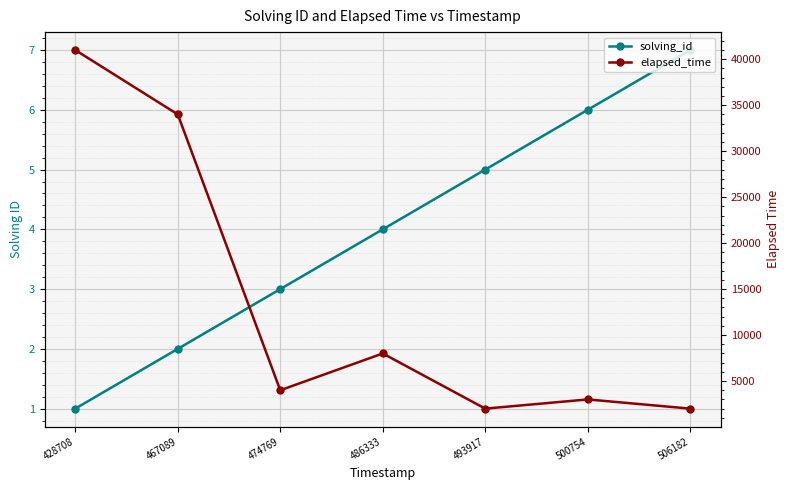

What is the value of the elapsed_time point at the 4th from the left?

8000